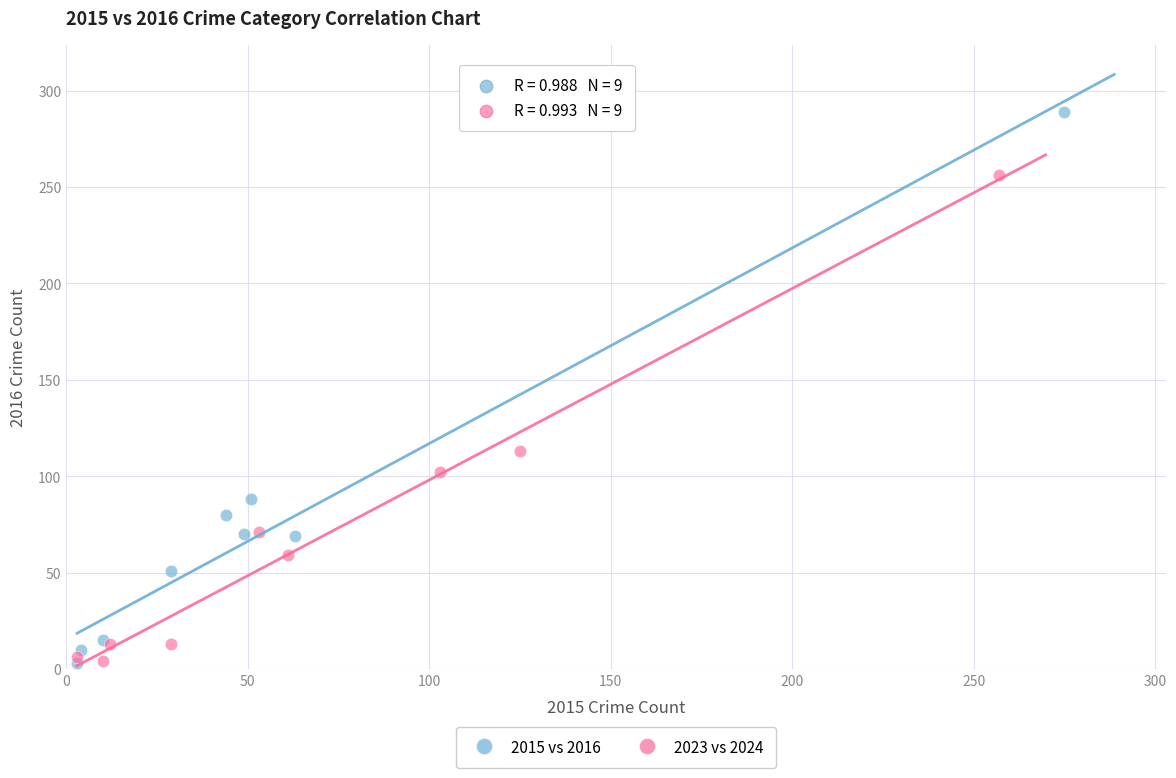

Which series has the widest spread of Y values?

2015 vs 2016